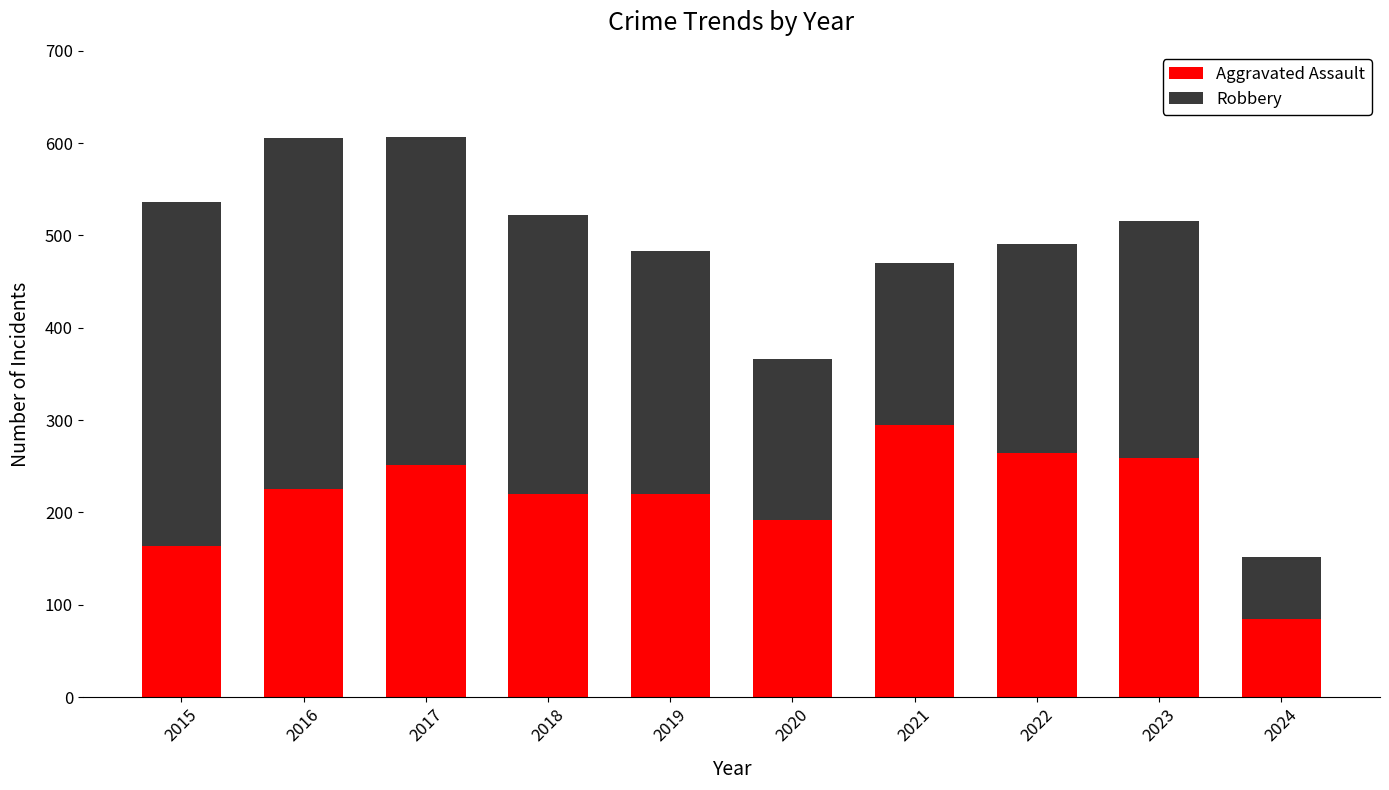

Reading left to right, transcribe the values for Aggravated Assault.

164	225	251	220	220	192	295	264	259	84